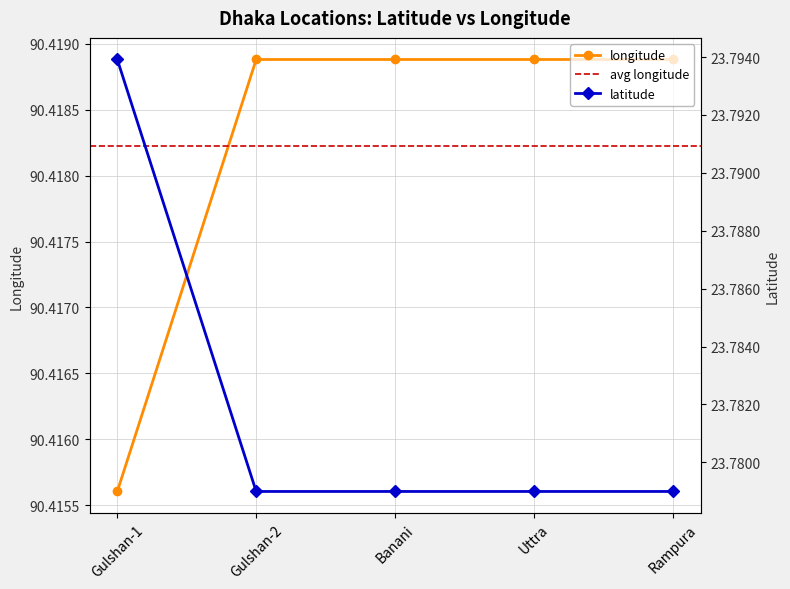

What is the label of the 2nd point from the right?

Uttra